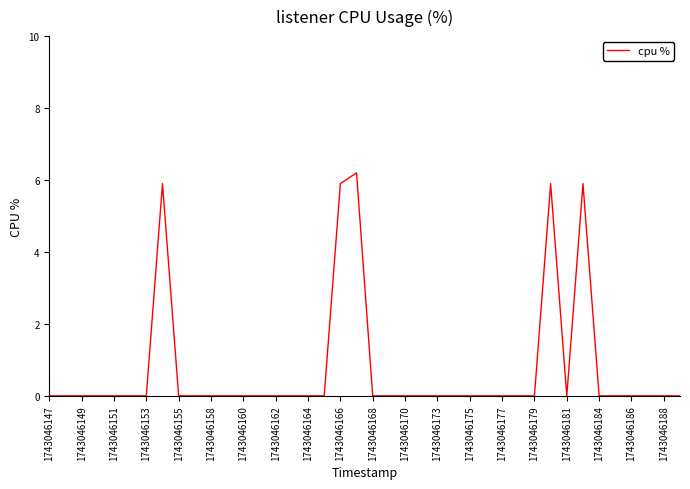

What is the maximum value shown in the chart?

6.2